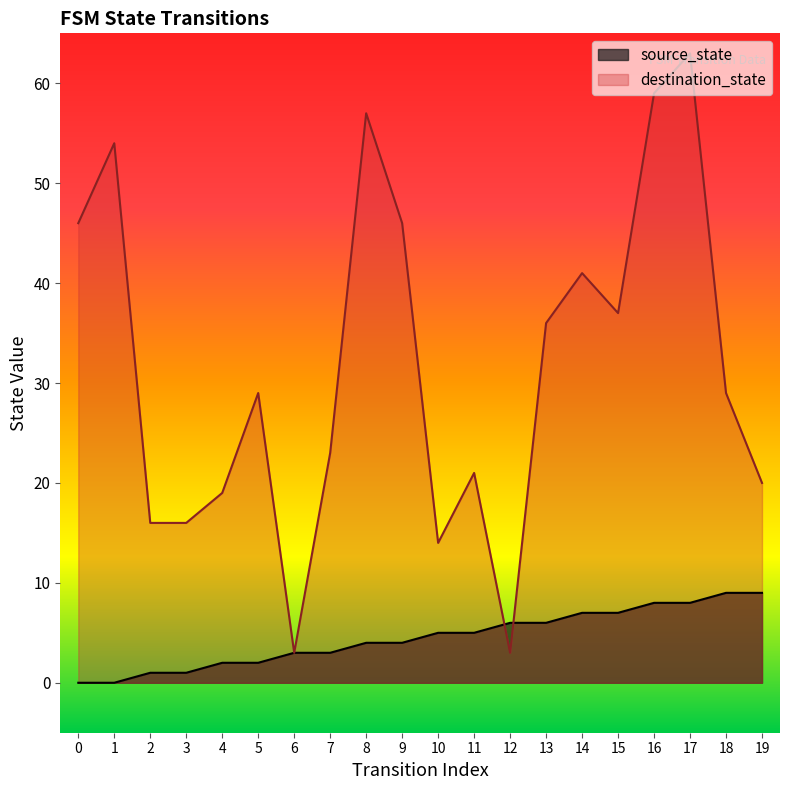

What is the difference between the maximum and minimum values in the destination_state series?

60